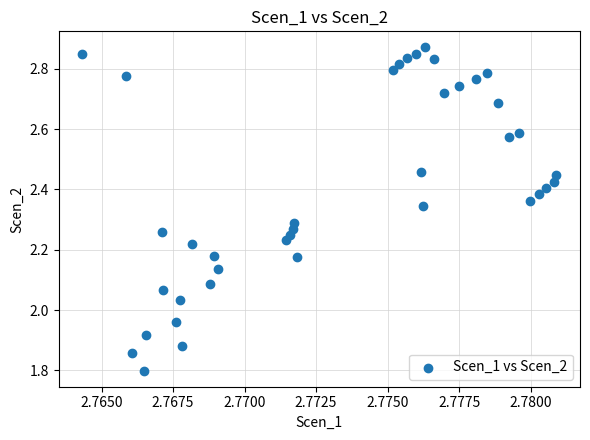

What is the range of Y values (max minus min)?

1.1